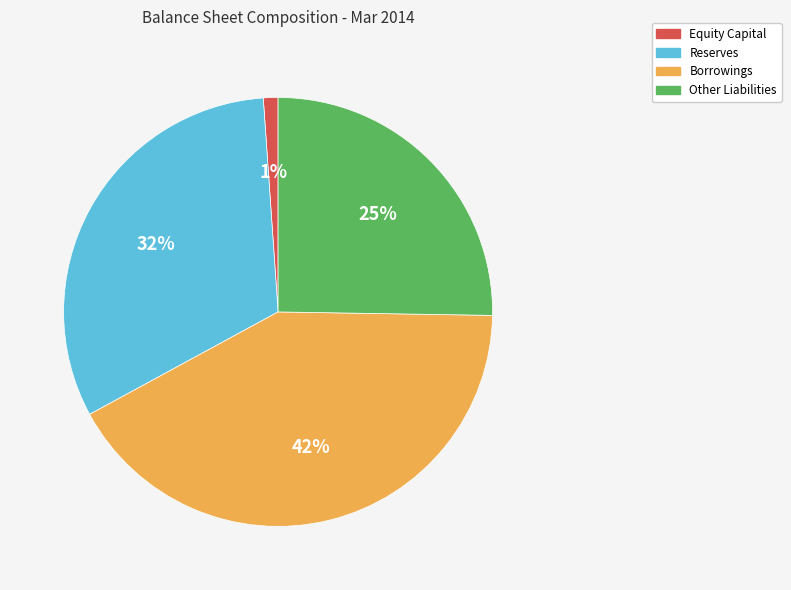

To the nearest percent, what portion does Reserves represent?

32%